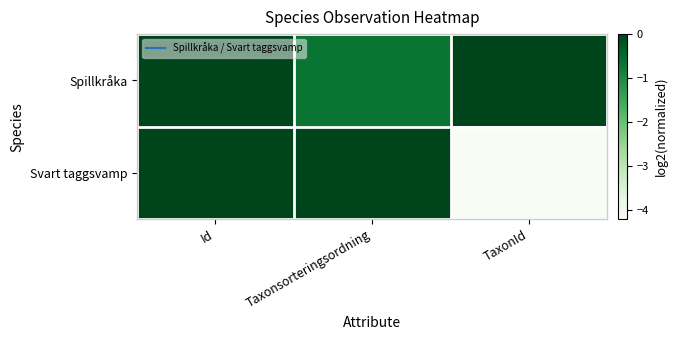

At which category does the chart reach its peak across all series?

Id